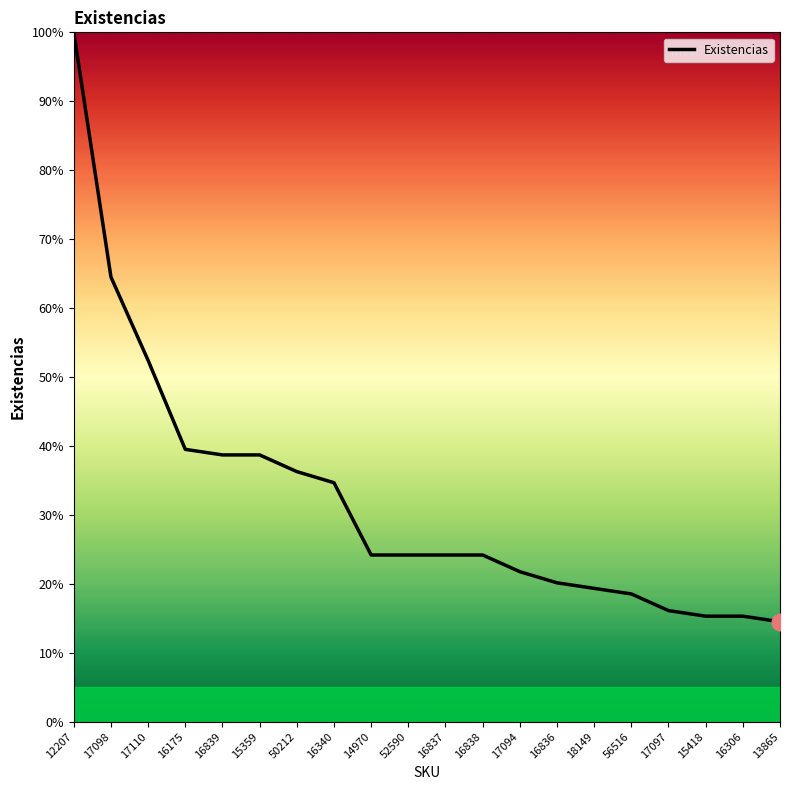

Where is the data nearest to the value 57?

17110